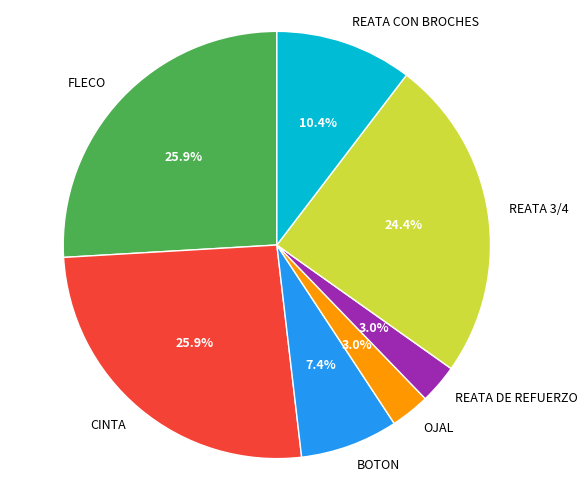

How many slices are in this pie chart?

7